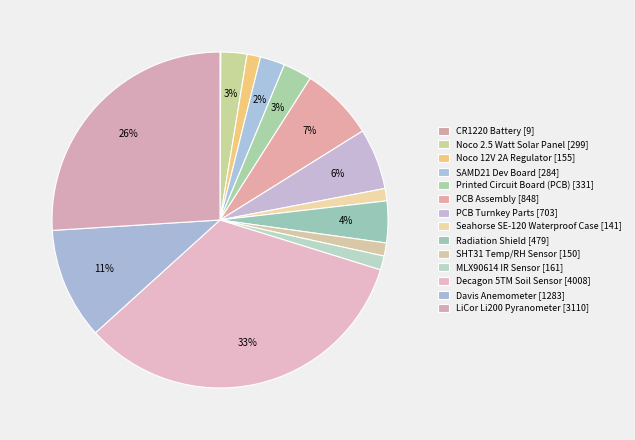

Is there any slice that represents more than half of the pie?

No